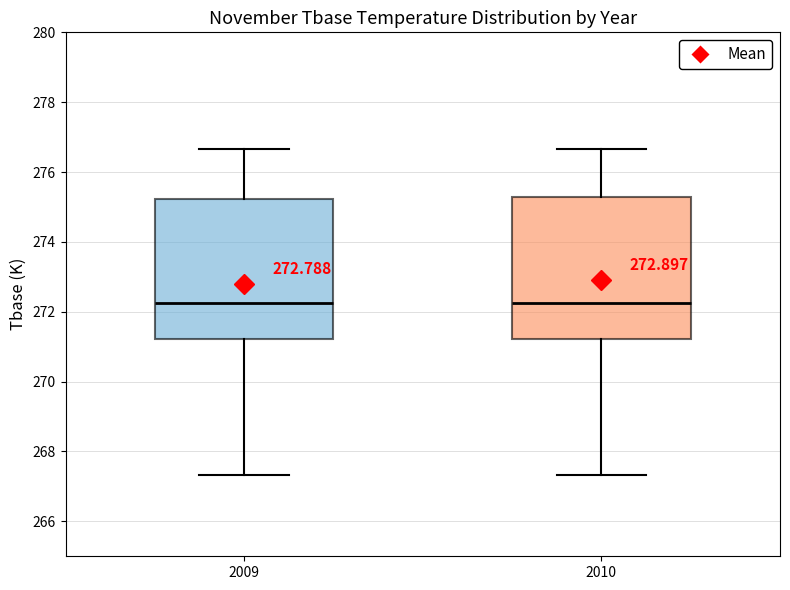

Reading left to right, read every box against the y-axis: the position of its median line, the range the box covers, and the ends of its whiskers. The values are not printed on the chart, so give them approximately, as read against the axis.

2009: median 272.2, box 271.2 to 275.2, whiskers 267.4 to 276.6
2010: median 272.2, box 271.2 to 275.2, whiskers 267.4 to 276.6